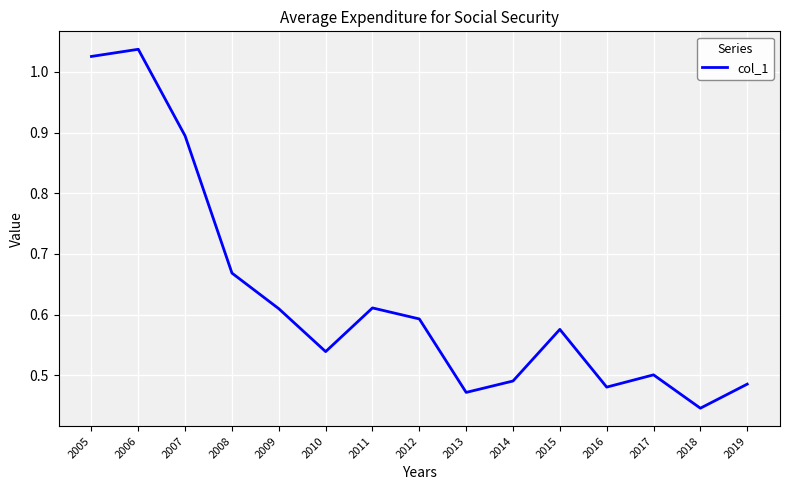

What is the difference between the values at 2007 and 2012?

0.3